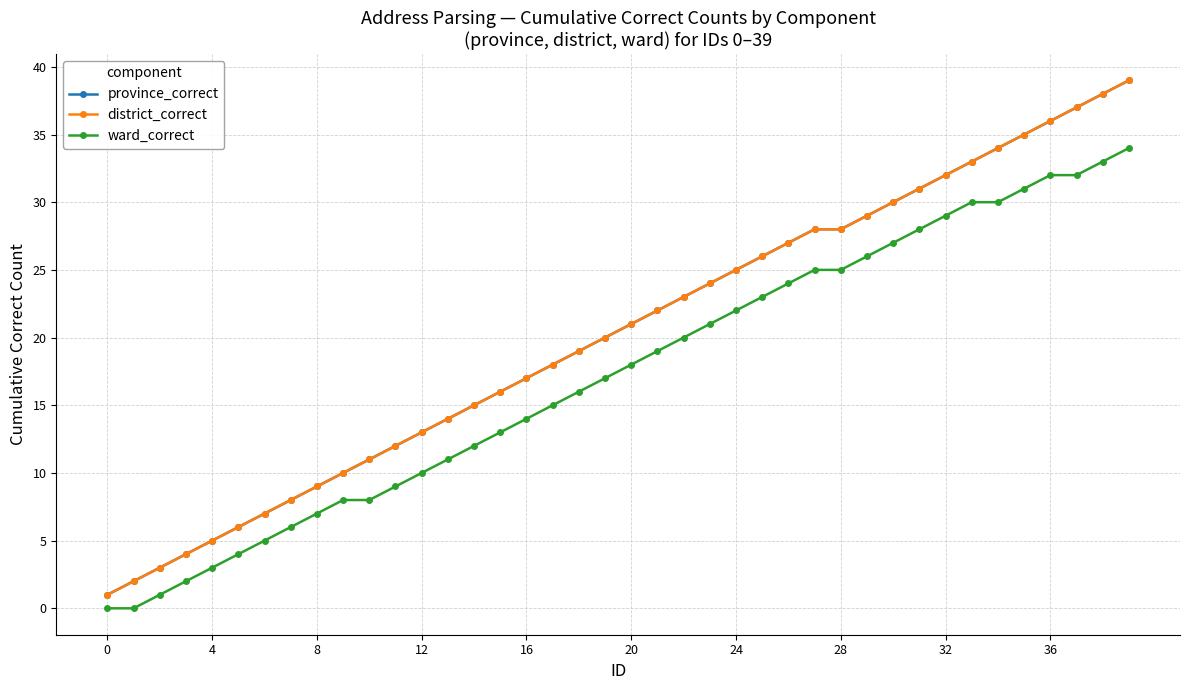

Reading right to left, what are all the values shown in this chart?

province_correct: 39	38	37	36	35	34	33	32	31	30	29	28	28	27	26	25	24	23	22	21	20	19	18	17	16	15	14	13	12	11	10	9	8	7	6	5	4	3	2	1
district_correct: 39	38	37	36	35	34	33	32	31	30	29	28	28	27	26	25	24	23	22	21	20	19	18	17	16	15	14	13	12	11	10	9	8	7	6	5	4	3	2	1
ward_correct: 34	33	32	32	31	30	30	29	28	27	26	25	25	24	23	22	21	20	19	18	17	16	15	14	13	12	11	10	9	8	8	7	6	5	4	3	2	1	0	0